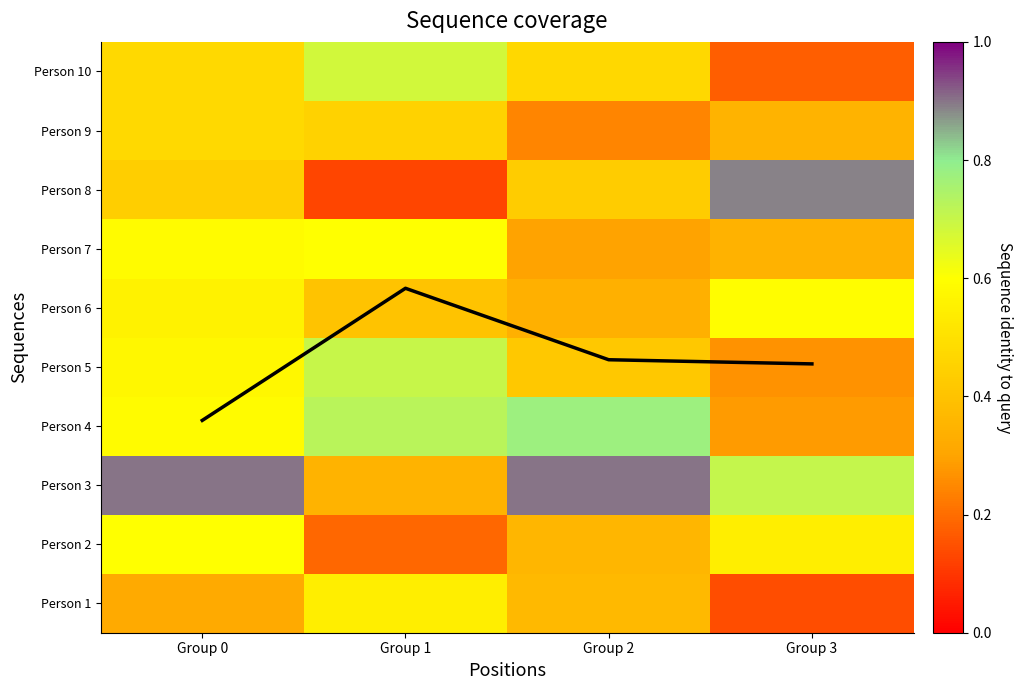

The Person 3 series shows 4.9 at Group 3. True or false?

False